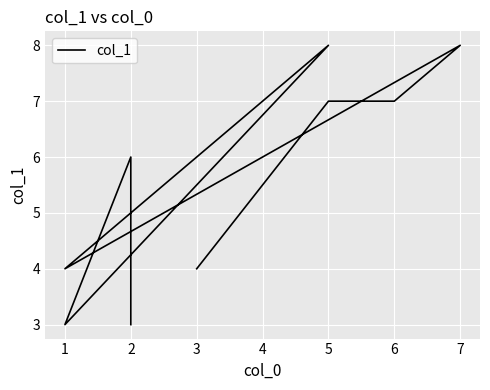

How many series are shown in this chart?

1